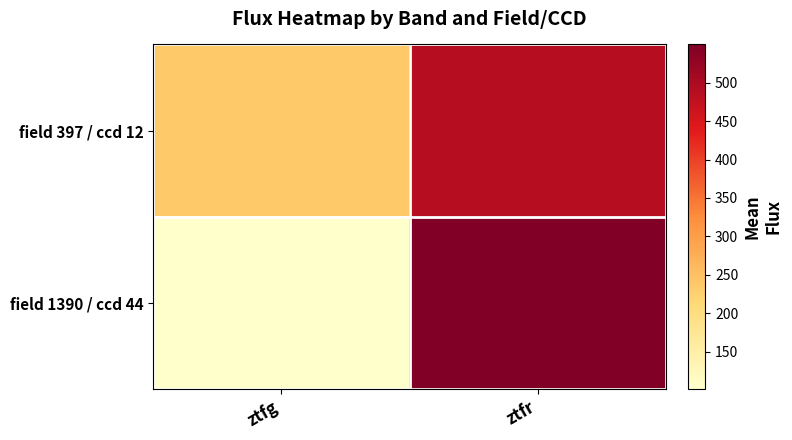

What is the spread (max minus min) of values at ztfr?

62.8